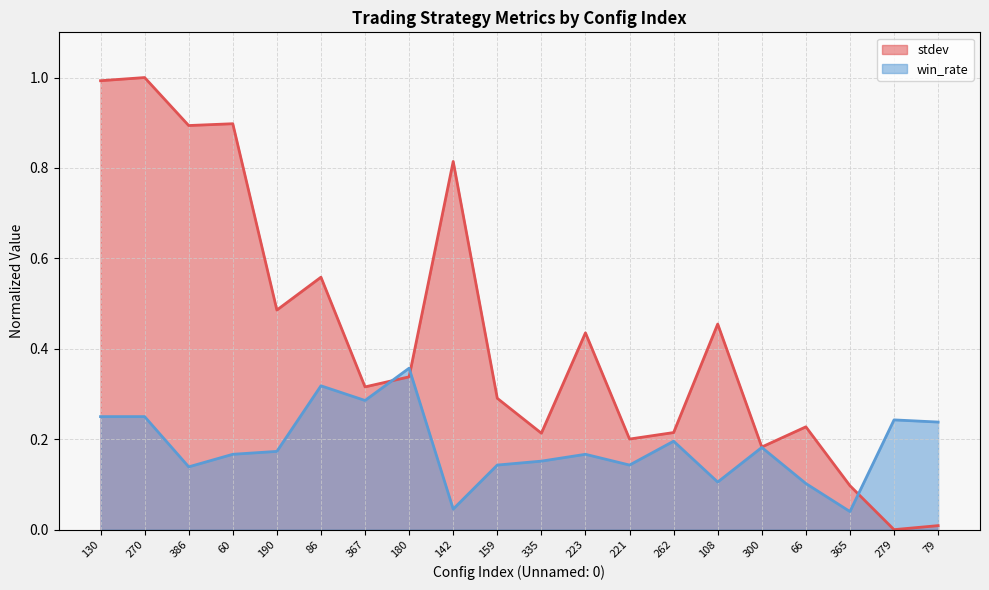

Is it true that win_rate equals 0.3 at 86?

True